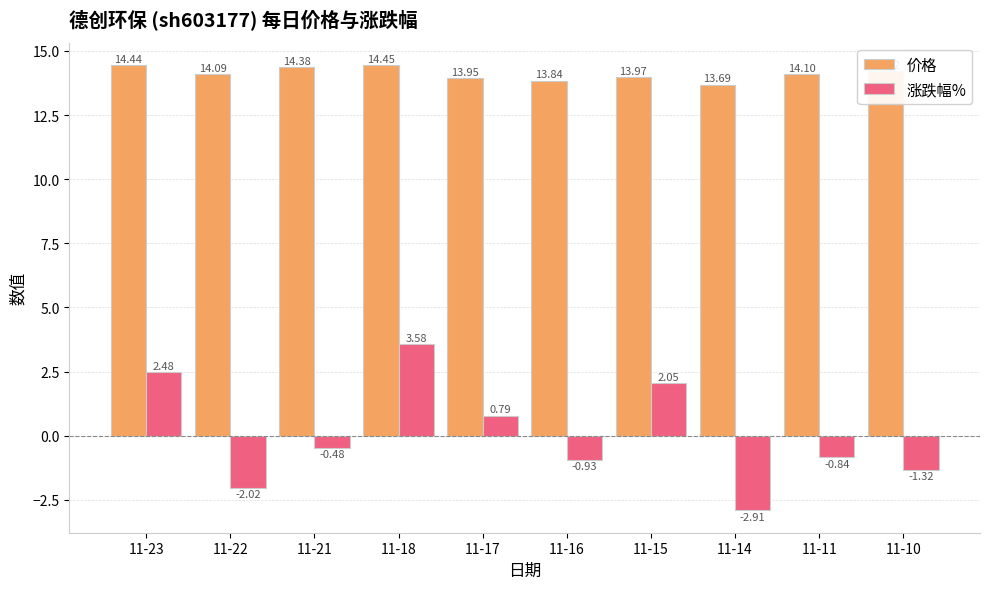

What is the average value of the 价格 series?

14.1